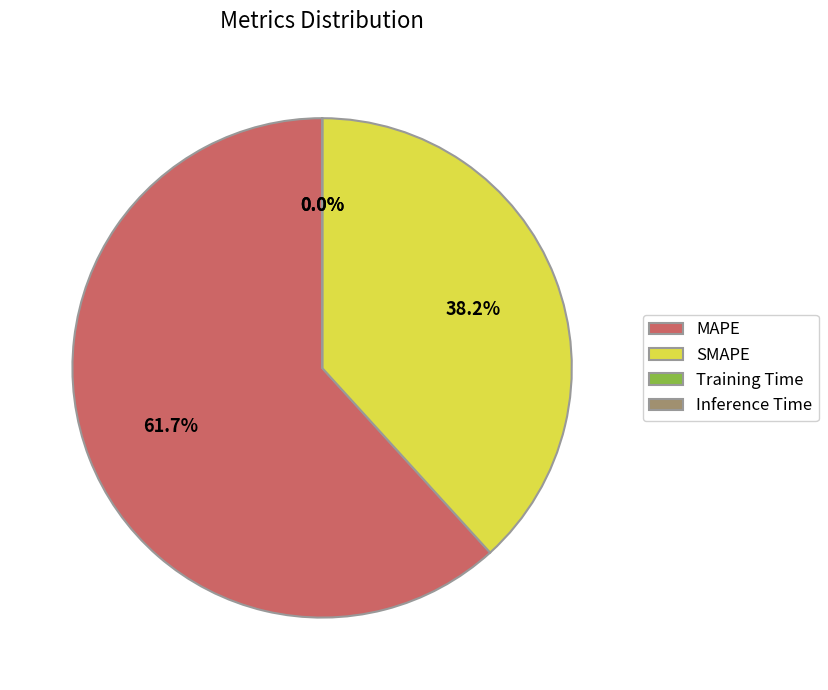

To the nearest percent, what portion does SMAPE represent?

38%